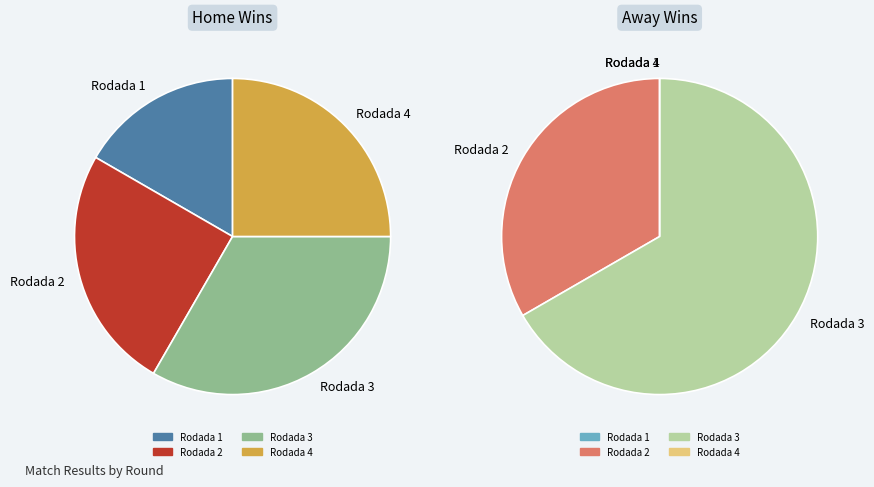

To the nearest percent, what is the average slice percentage?

25%